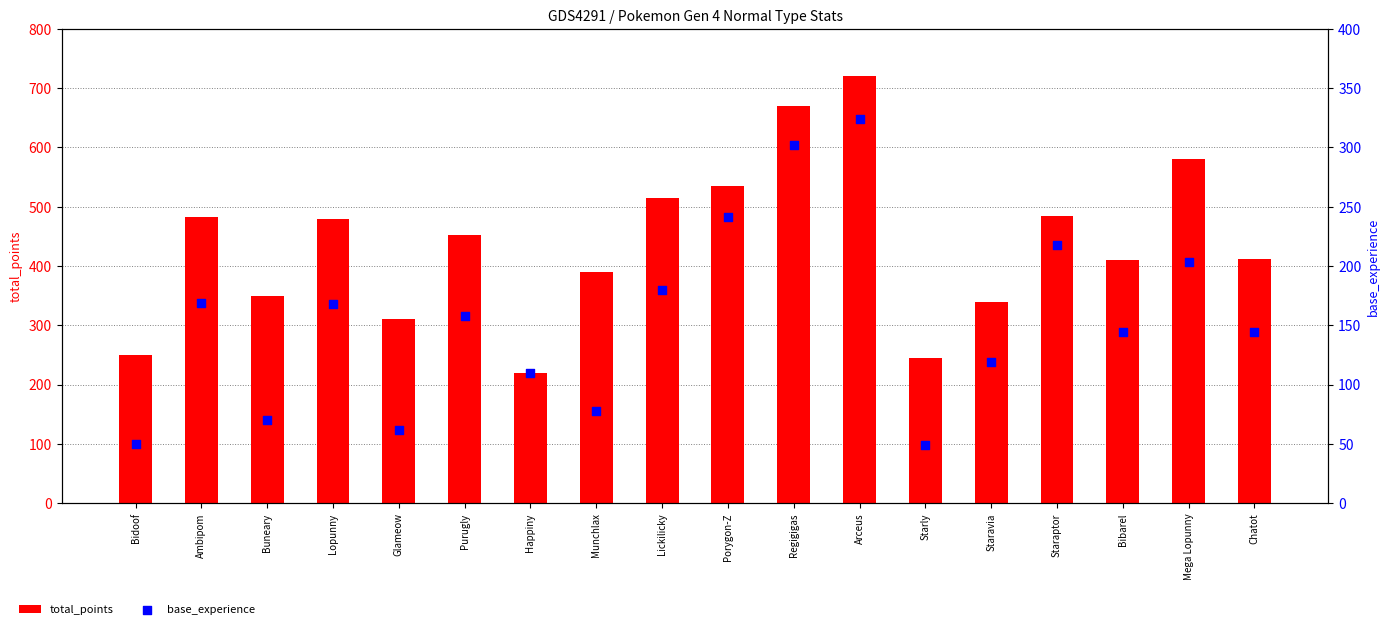

What is the total value across all series at Staravia?

459